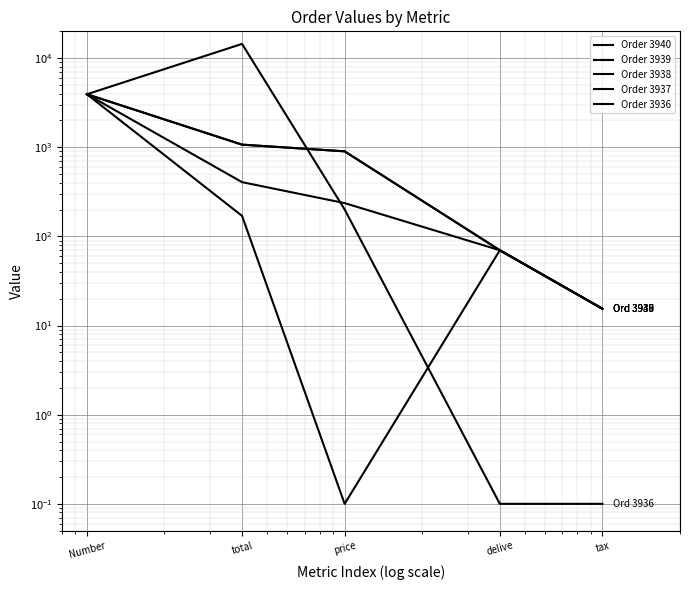

Is it true that Order 3937 equals 94.0 at delive?

False